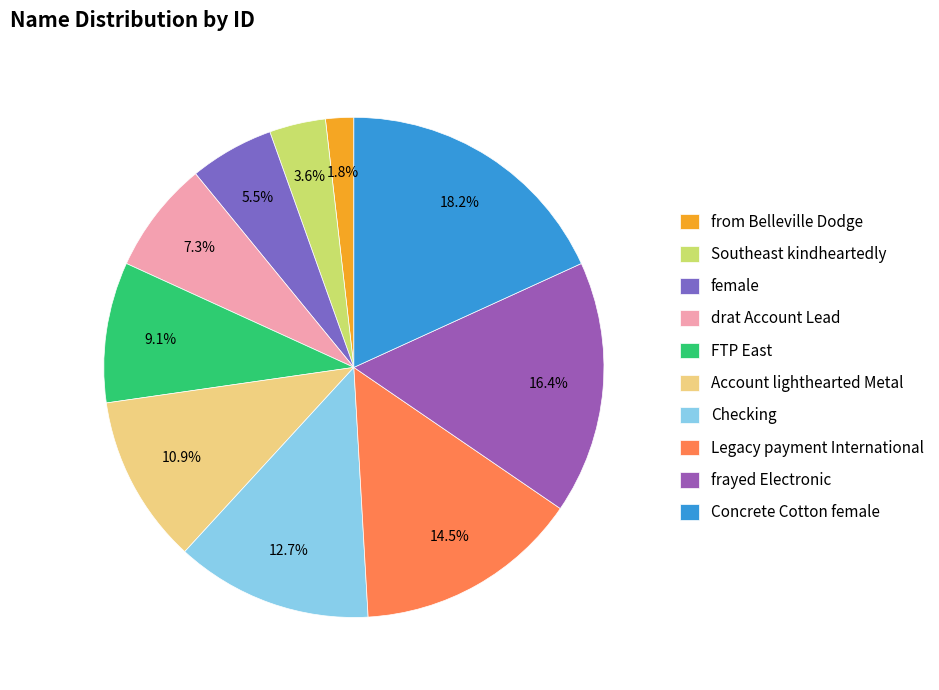

True or false: drat Account Lead accounts for 7% of the total.

True